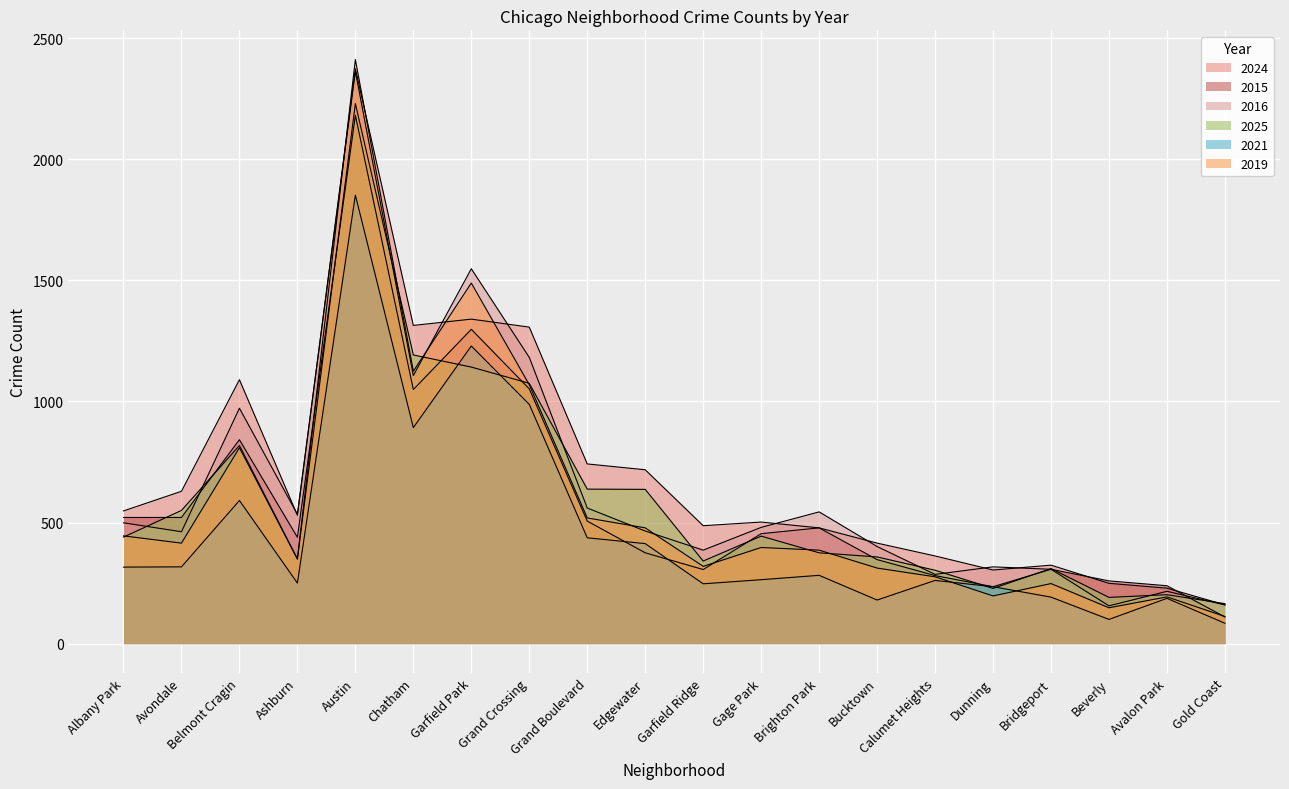

How many data points in 2015 are above 454?

9